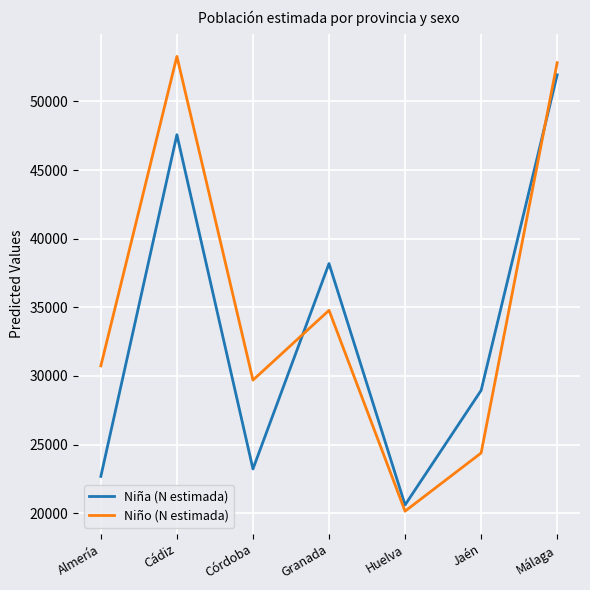

True or false: Niño (N estimada) and Niña (N estimada) cross at least once.

True